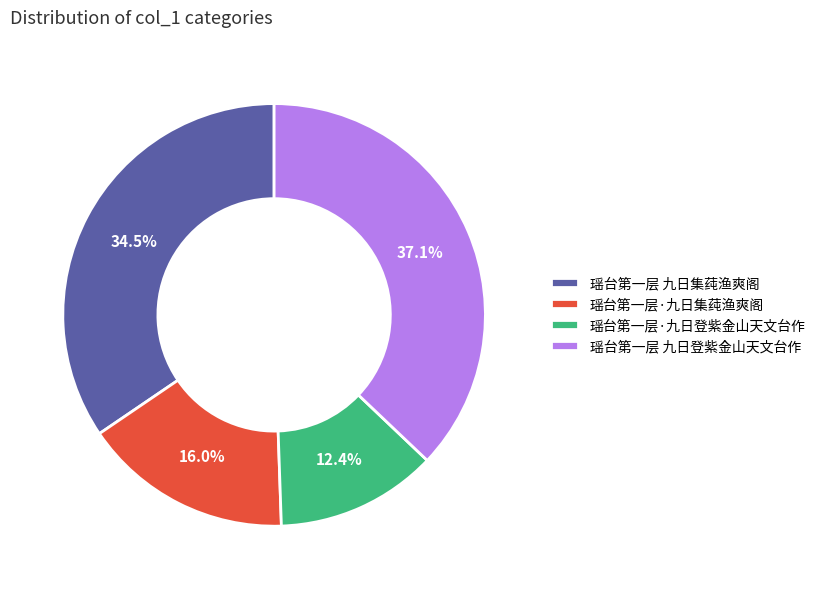

What portion of the pie excludes 瑶台第一层·九日登紫金山天文台作?

87.6%